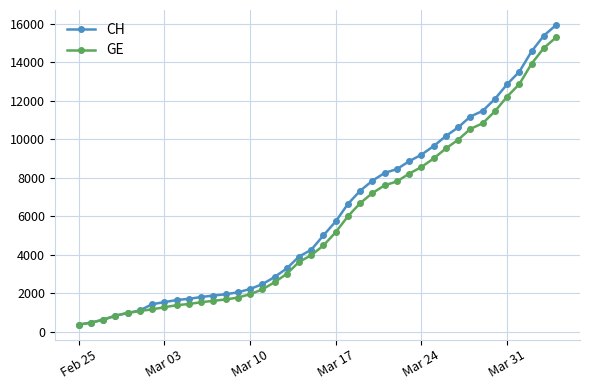

Rank the series by their maximum value, from highest to lowest.

CH, GE